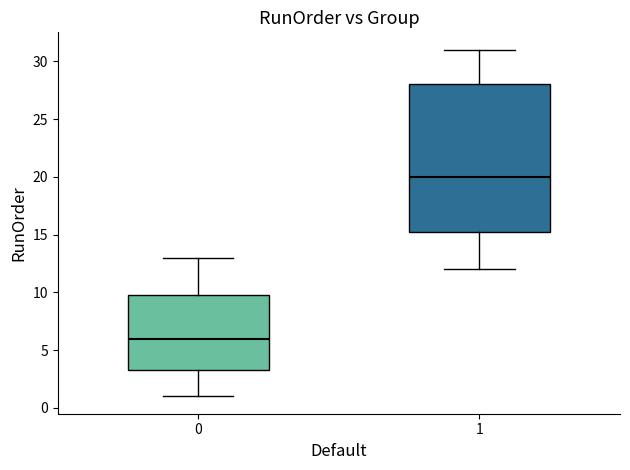

Reading left to right, read every box against the y-axis: the position of its median line, the range the box covers, and the ends of its whiskers. The values are not printed on the chart, so give them approximately, as read against the axis.

0: median 6.0, box 3.5 to 10.0, whiskers 1.0 to 13.0
1: median 20.0, box 15.5 to 28.0, whiskers 12.0 to 31.0